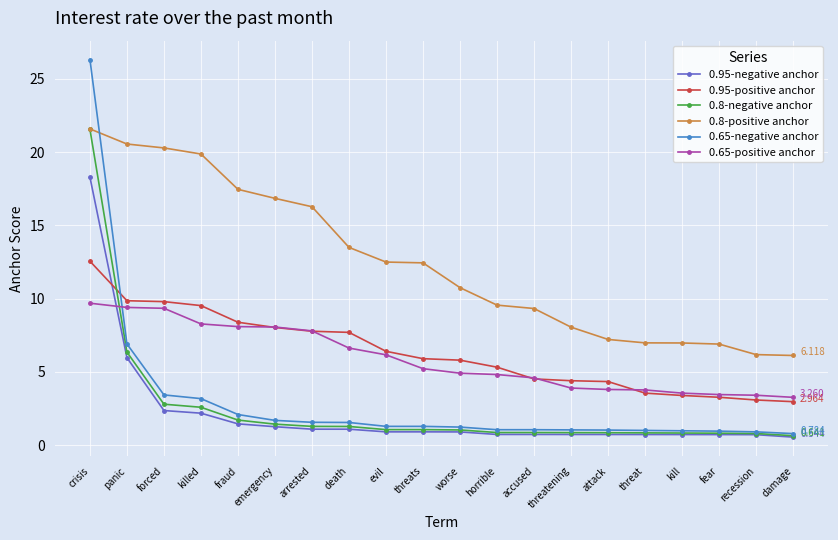

What is the minimum value for 0.8-positive anchor?

6.1